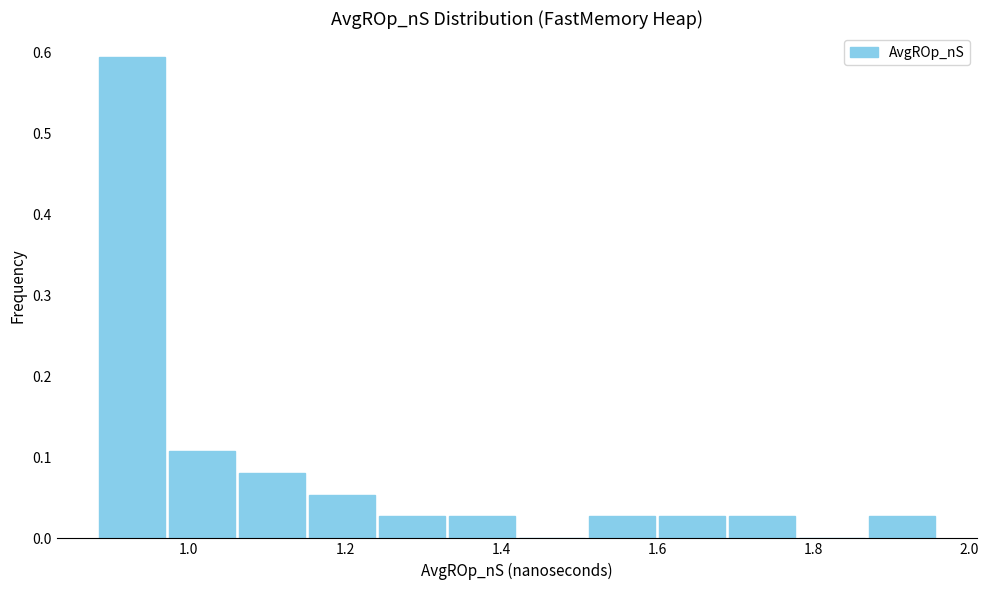

Over which range of the x-axis is the bar tallest?

0.88 to 0.98